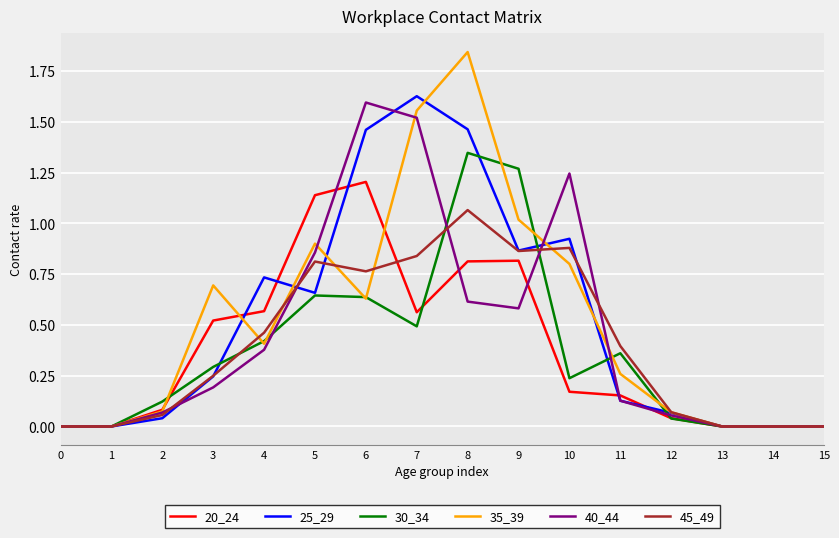

How many lines are shown in the chart?

6